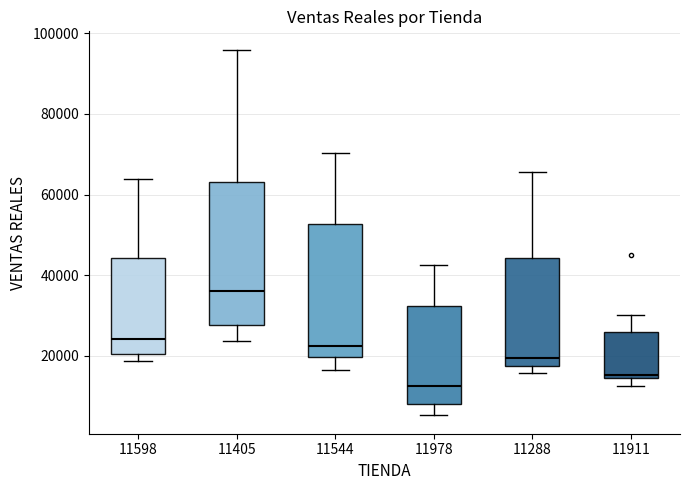

Where does the median line of the box at x = 11544 sit on the y-axis? The values are not printed on the chart, so give them approximately, as read against the axis.

22000